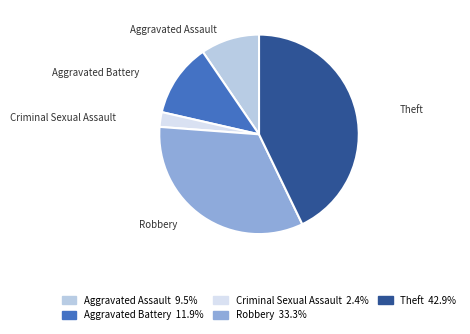

Approximately how many times larger is the value at Theft compared to Aggravated Assault?

4.5